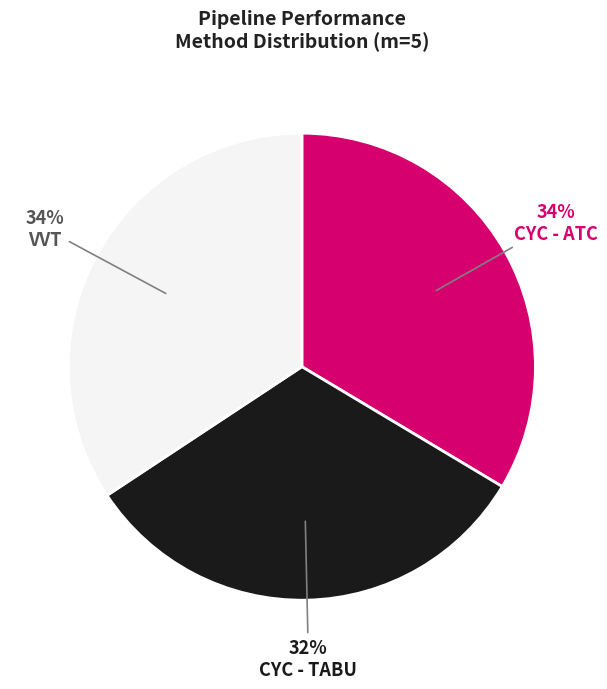

To the nearest percent, what is the average slice percentage?

33%